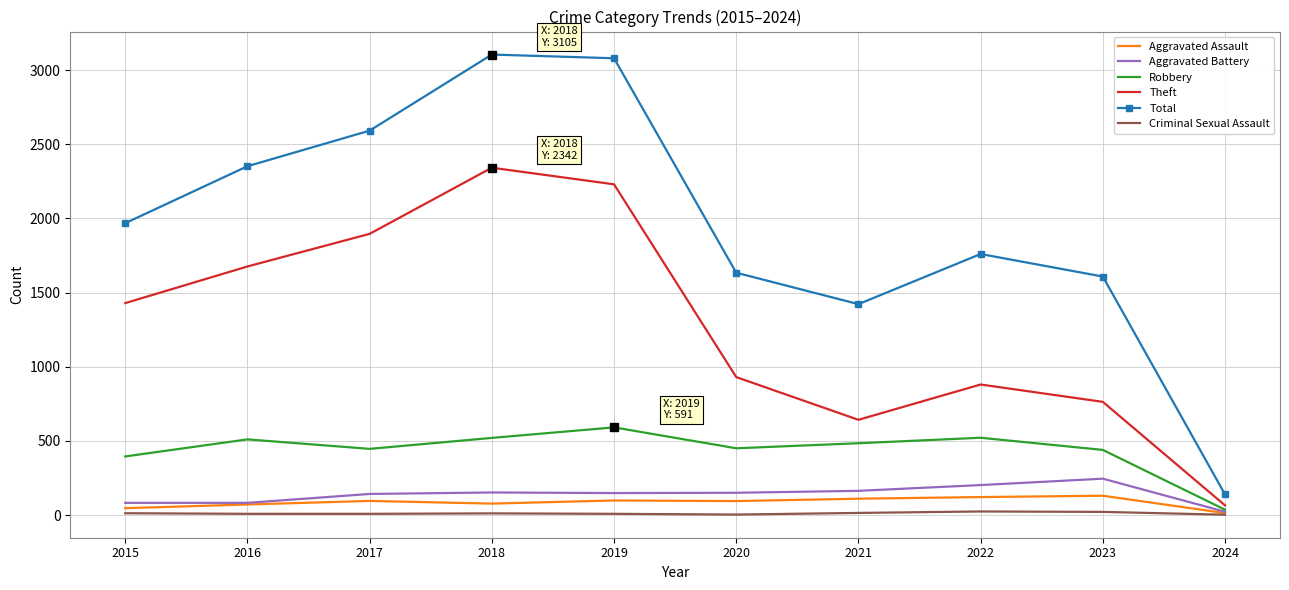

Which series has the largest total across all categories?

Total